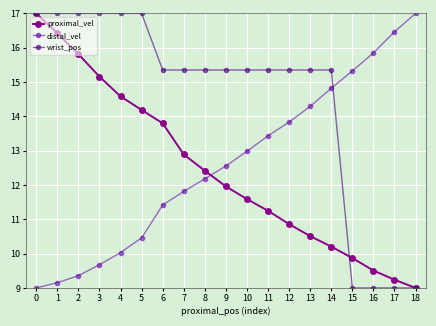

What is the maximum value shown in the chart?

17.0